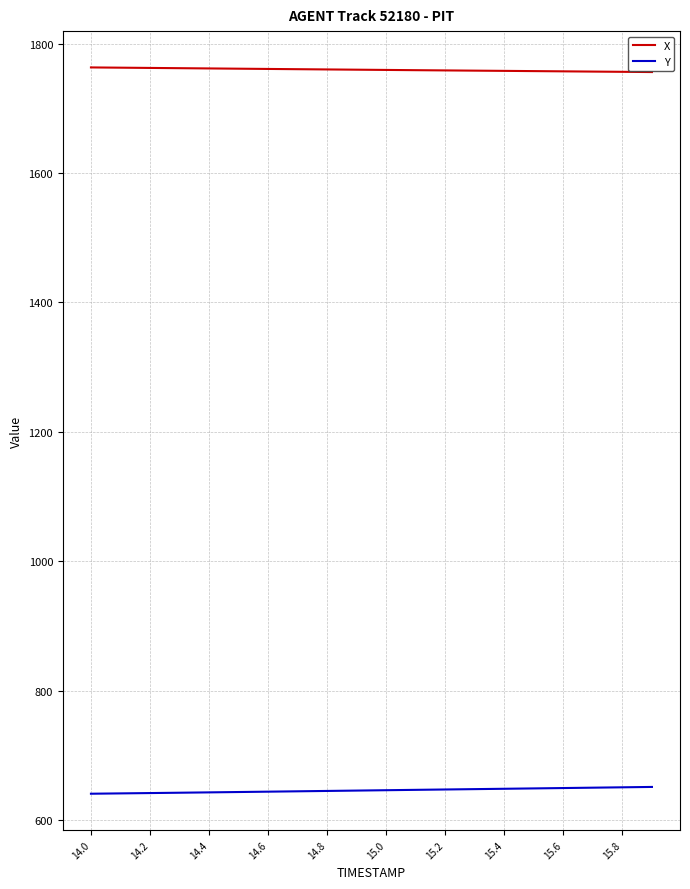

List the series in order of their peak value, highest first.

X, Y